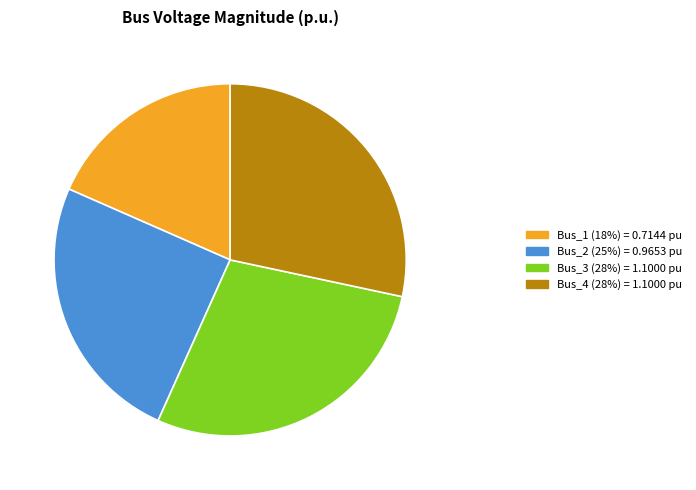

The Bus_1 slice represents 11% of the pie. True or false?

False